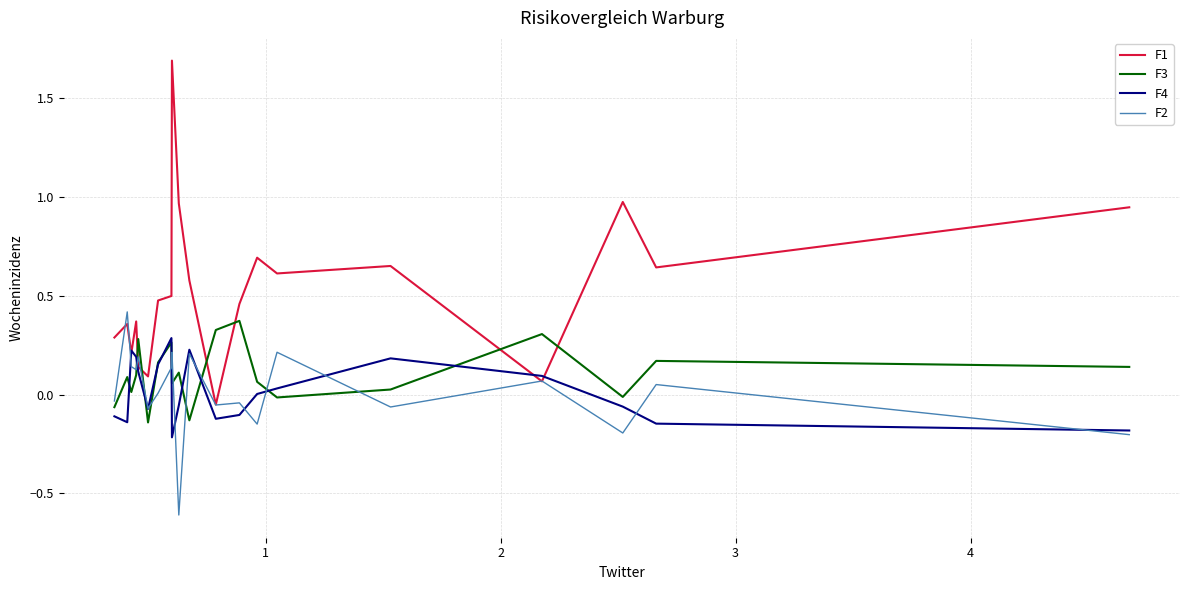

Does the chart display data point markers on the line(s)?

No